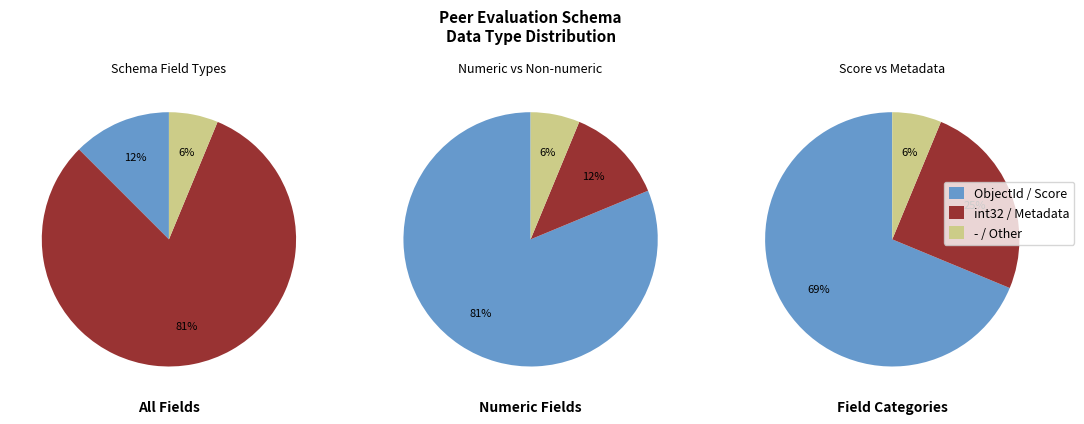

Which slice is the largest?

int32